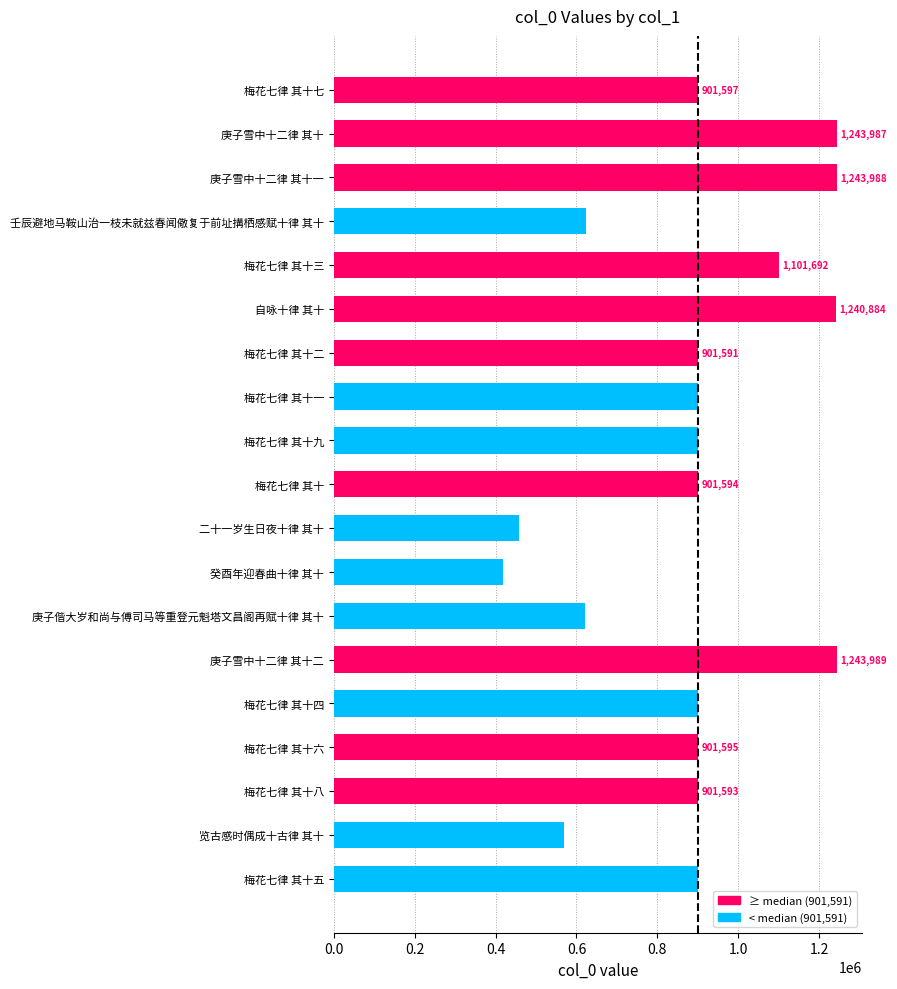

What is the average value?

888391